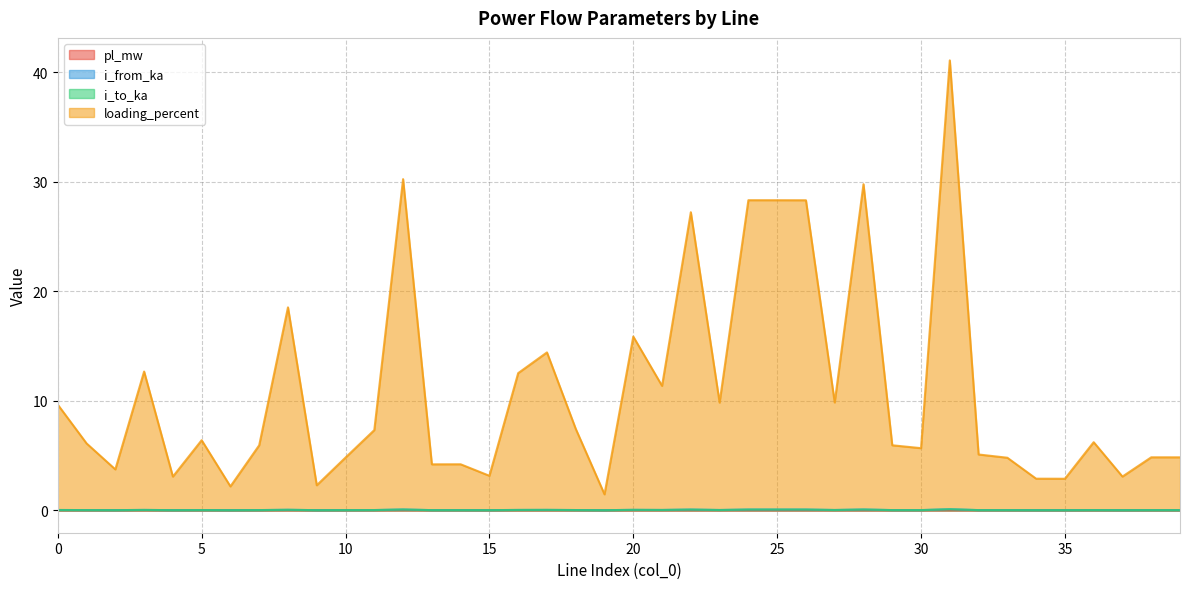

What is the value of the loading_percent point at the 4th from the left?

12.7